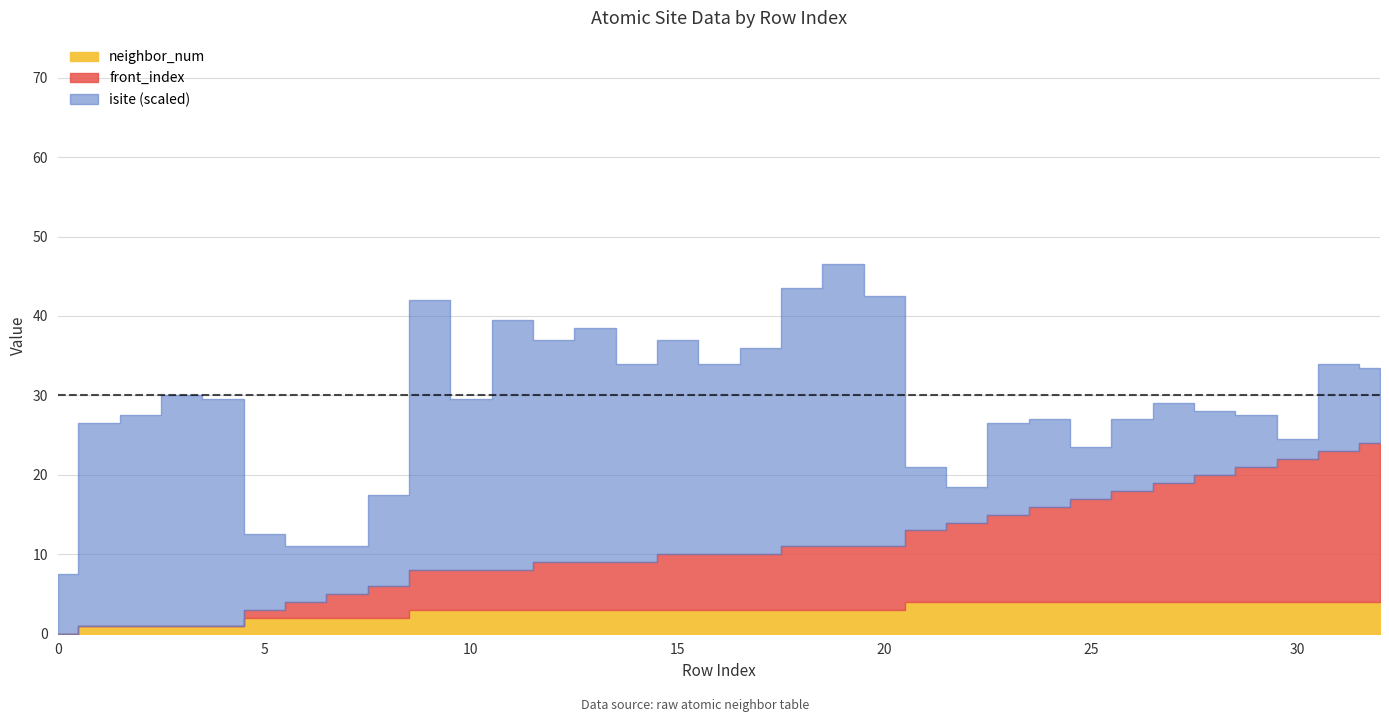

What is the difference between the highest and lowest values at 32?

16